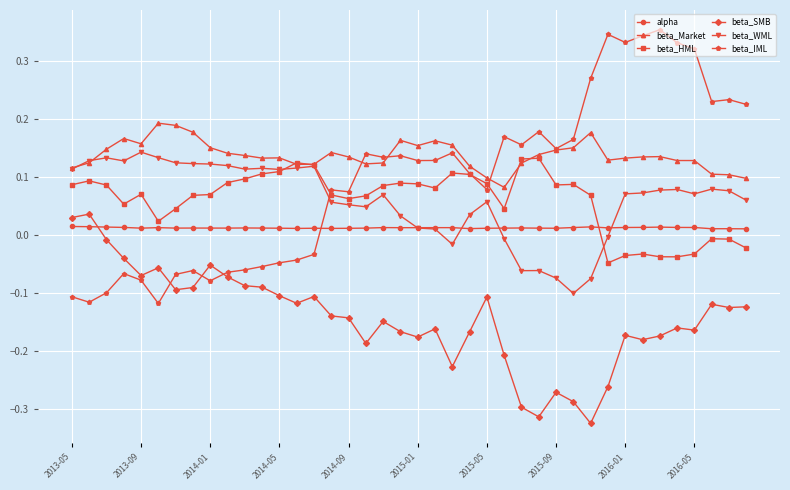

True or false: beta_SMB and beta_WML intersect in this chart.

False